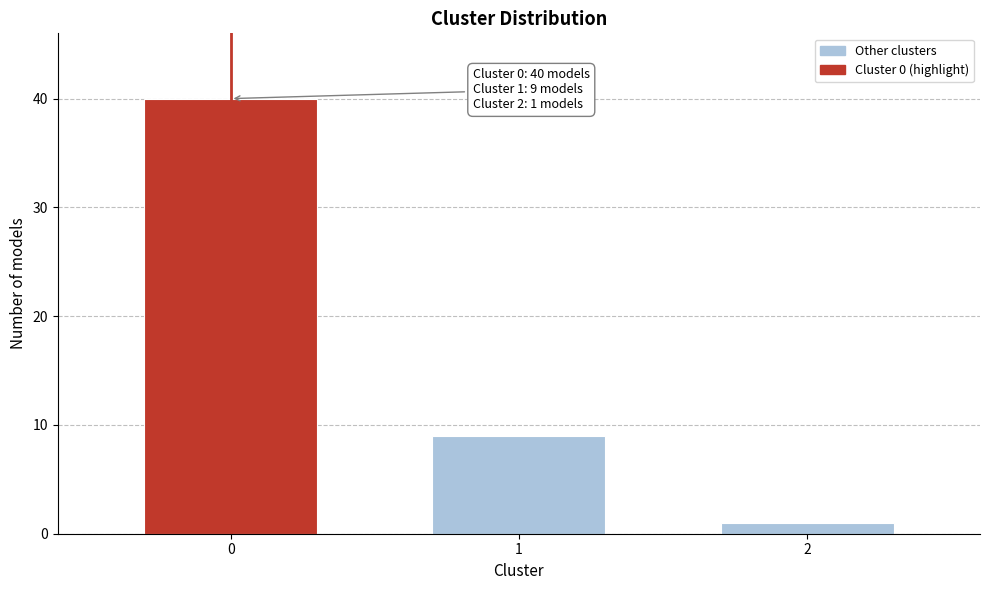

Reading left to right, transcribe all the data shown in this chart.

0=40	1=9	2=1